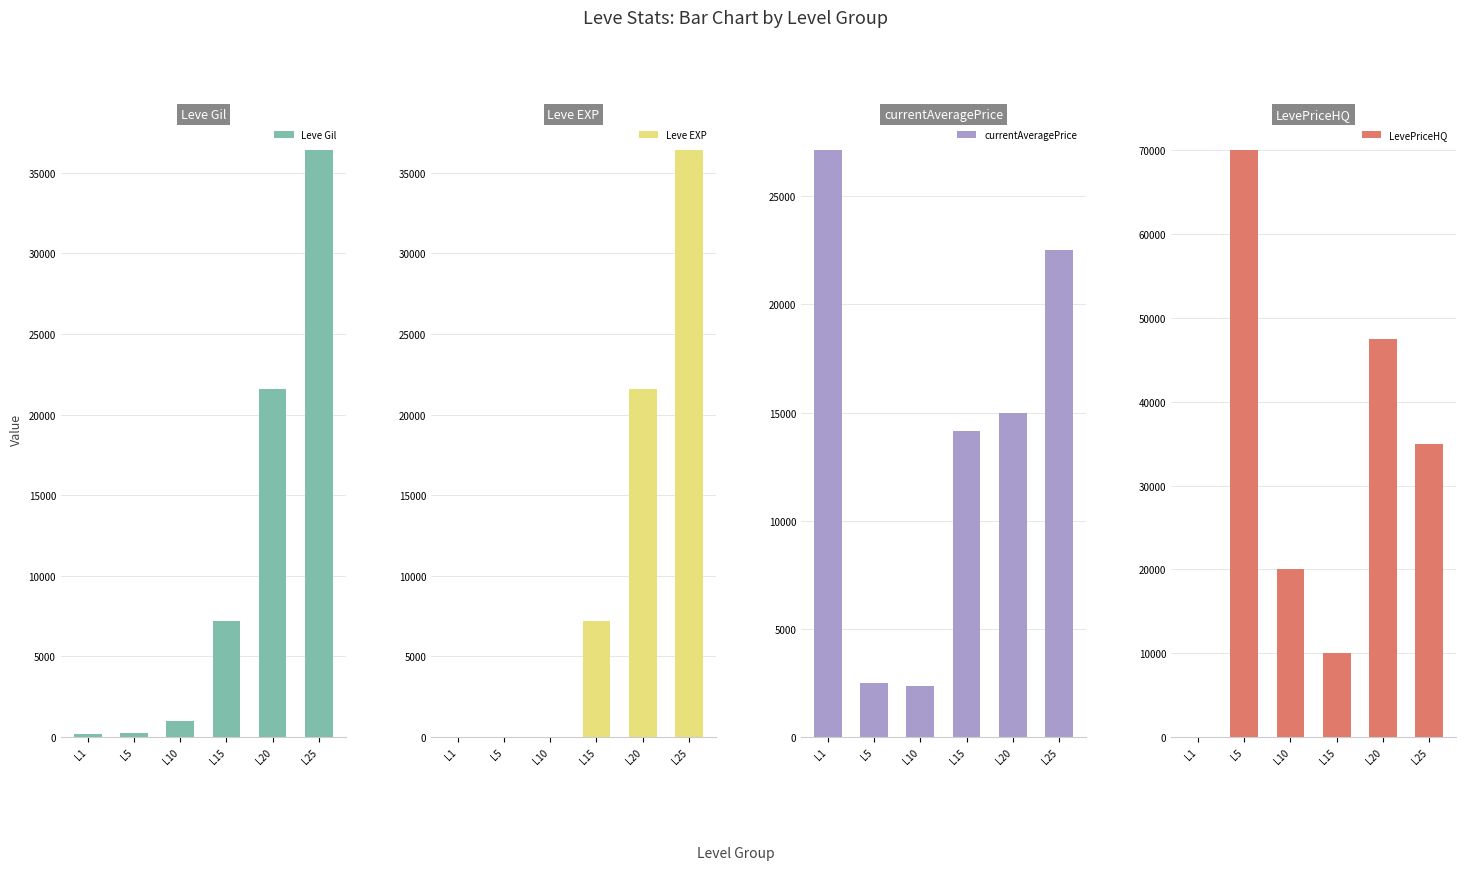

The value of currentAveragePrice at L20 is 14999. True or false?

True